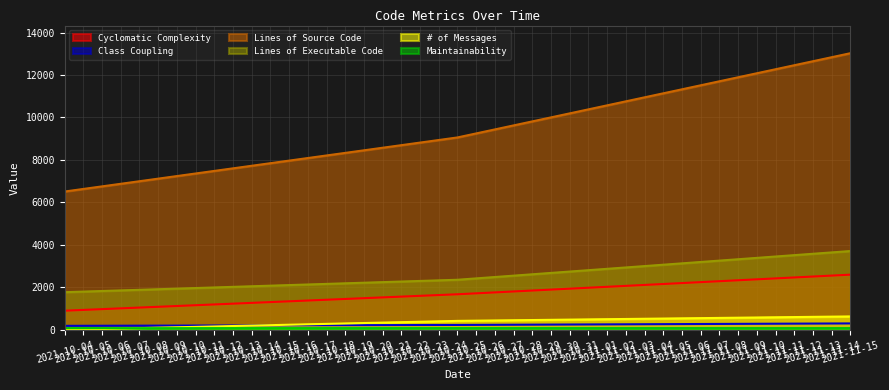

What is the maximum value shown in the chart?

13027